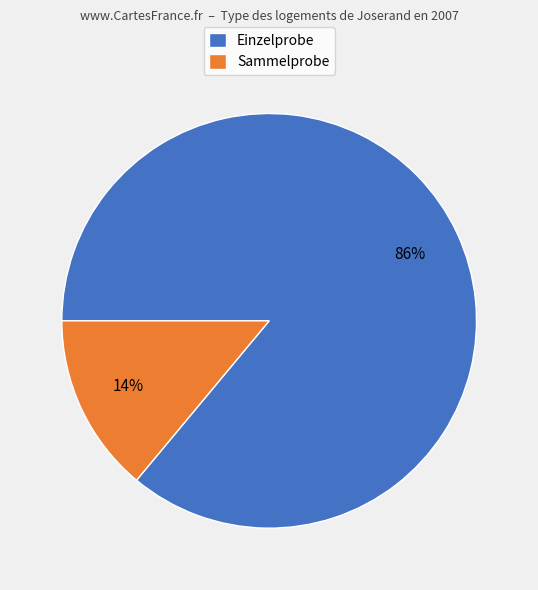

What percentage is the Sammelprobe slice, to the nearest percent?

14%